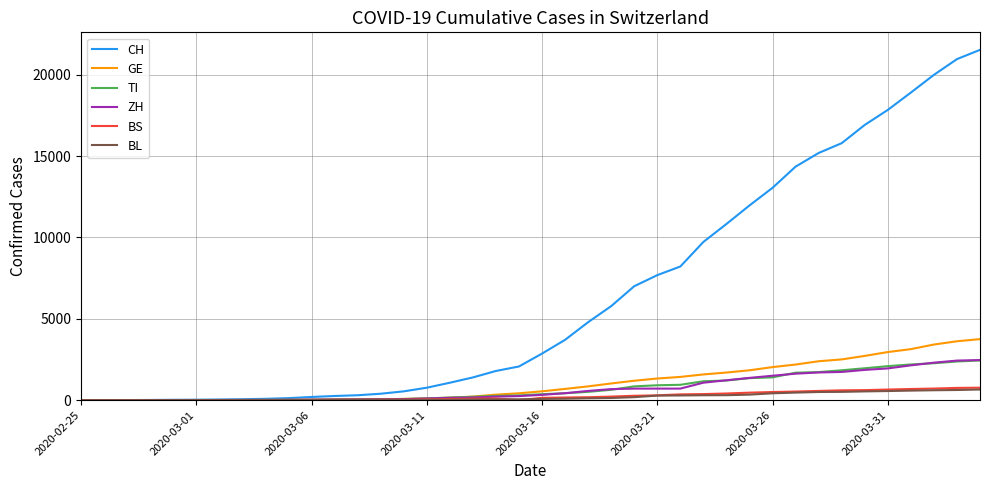

Which series has the largest total across all categories?

CH